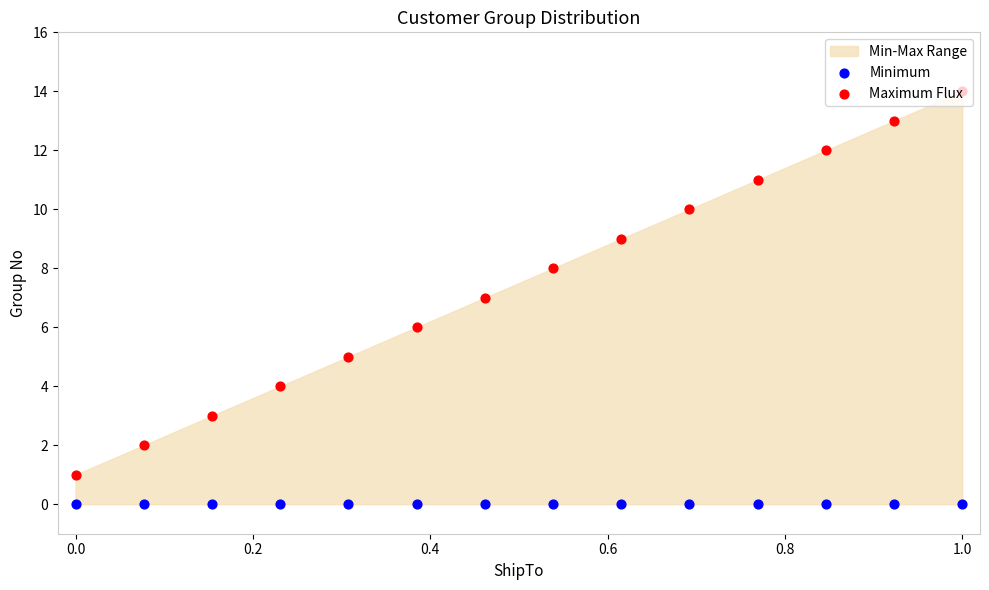

At which category is the sum across all series the highest?

1.0